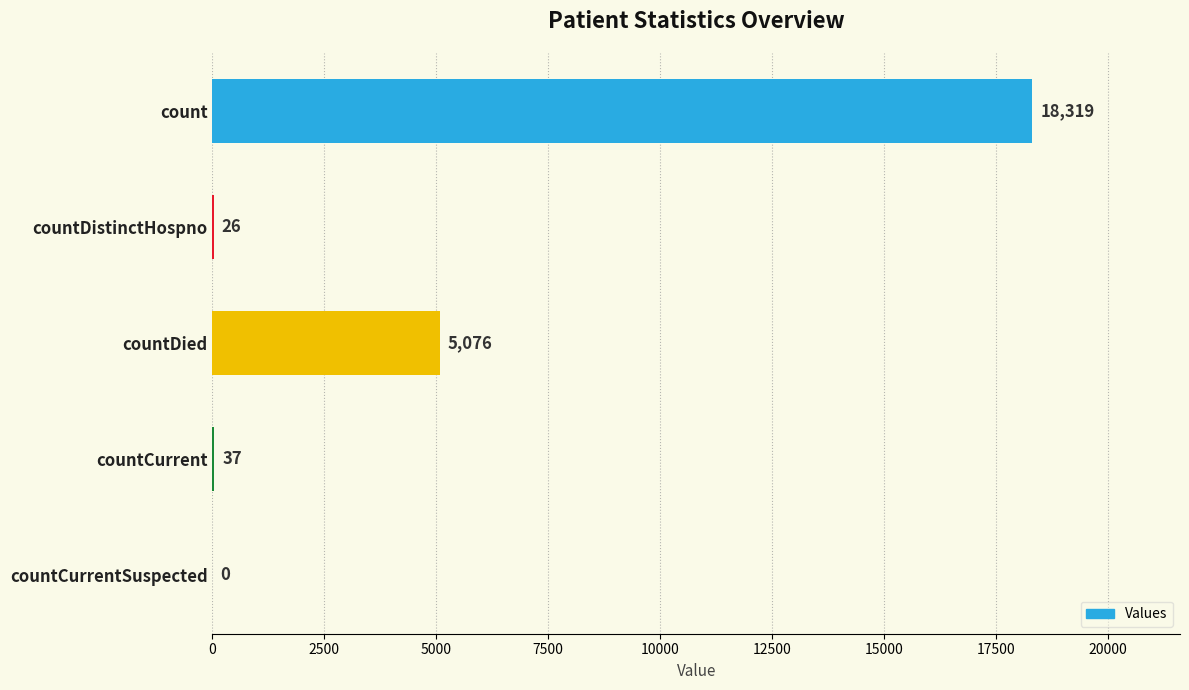

What is the sum of all values?

23458